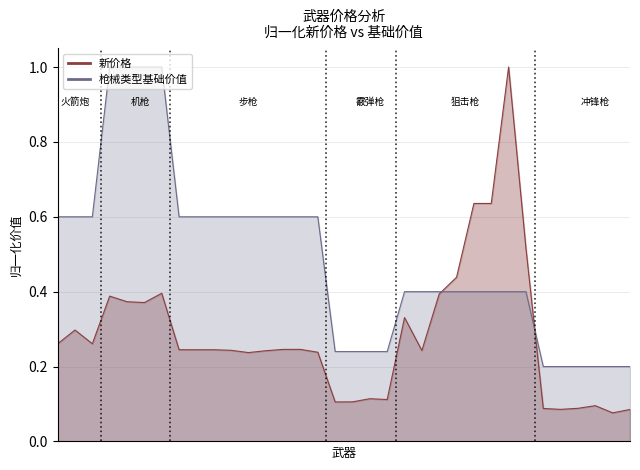

Which series has the largest total across all categories?

枪械类型基础价值